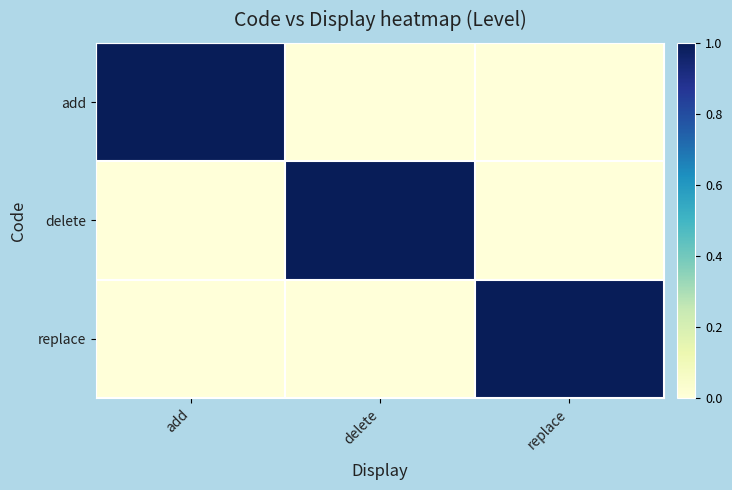

At which category is the sum across all series the highest?

add